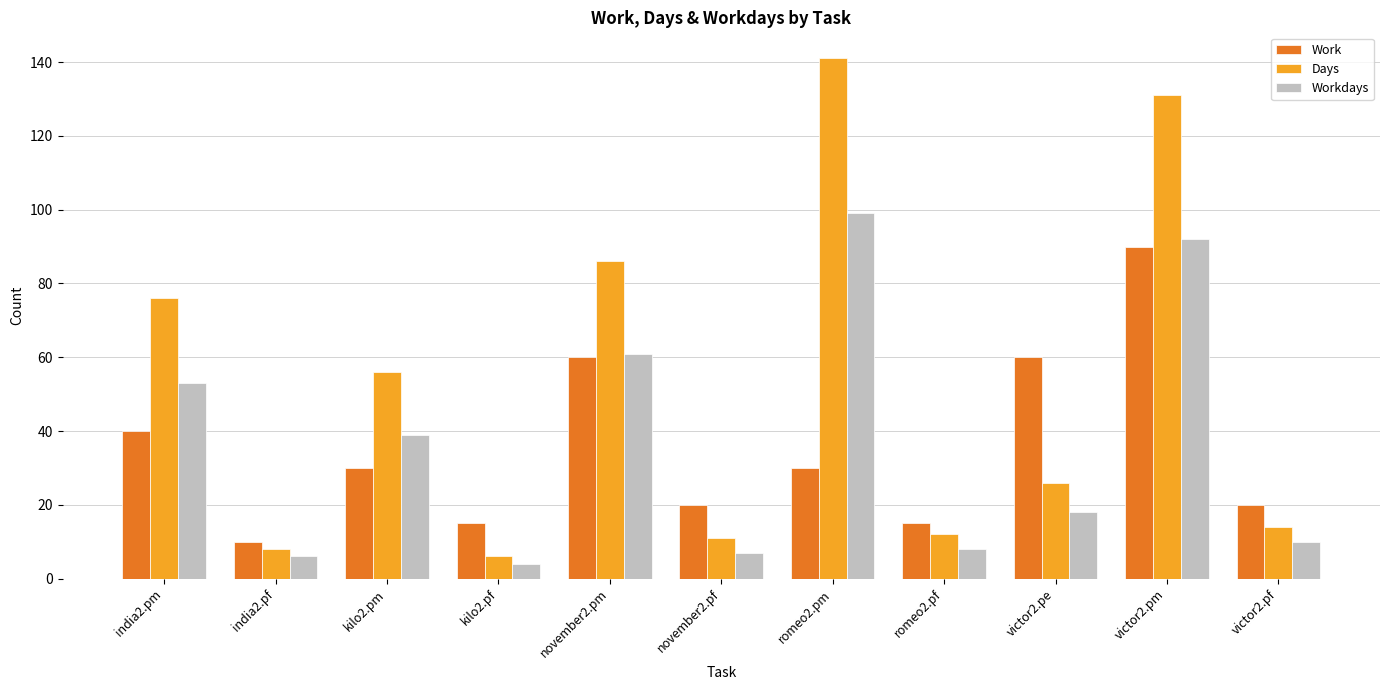

What are all the series names shown in the legend?

Work, Days, Workdays